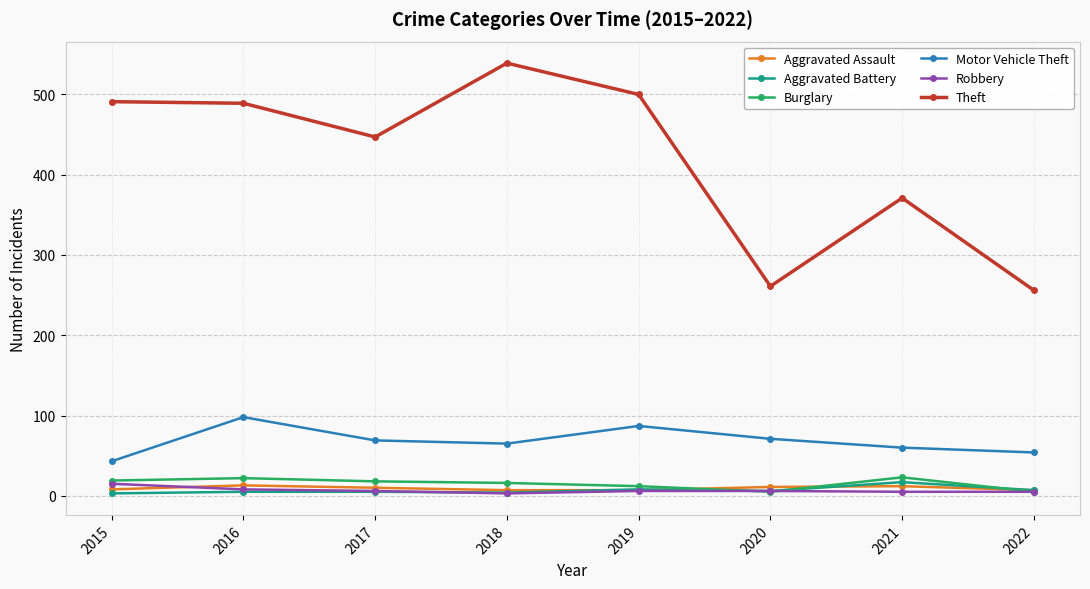

How many lines are shown in the chart?

6